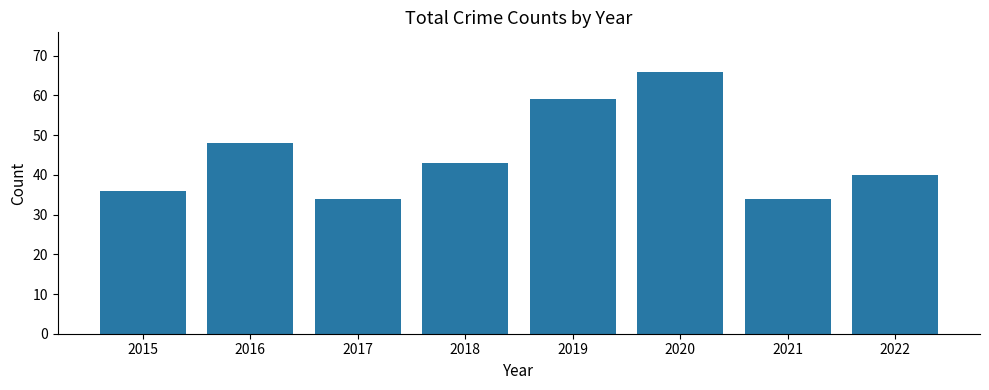

Is it true that the value at 2020 is 66?

True